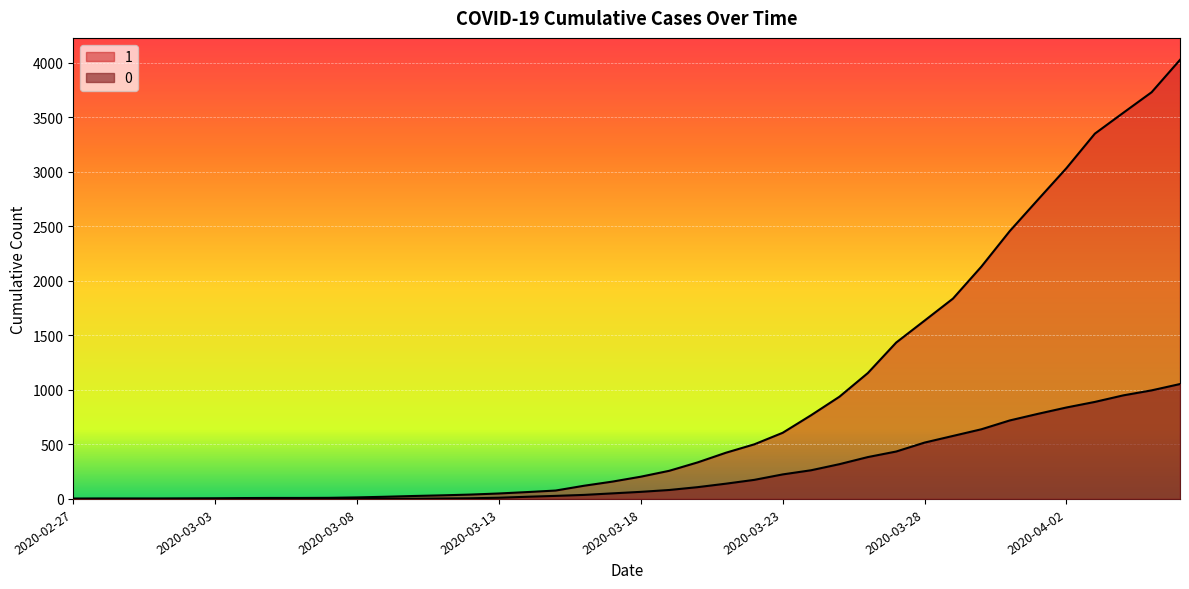

Where is 0 nearest to the value 527?

2020-03-28